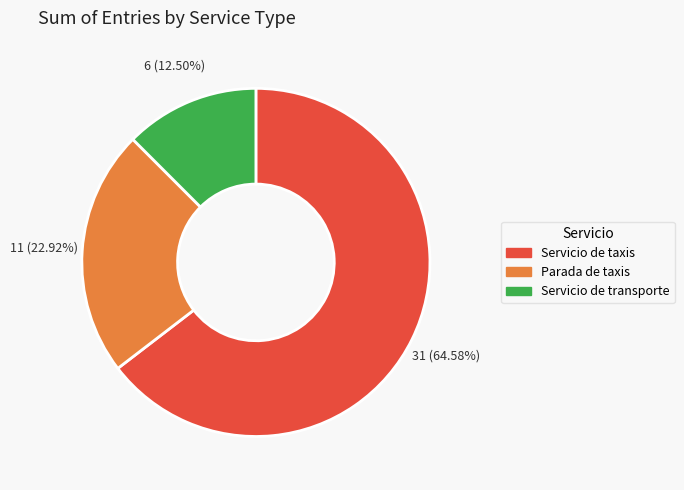

Which category accounts for the majority?

Servicio de taxis